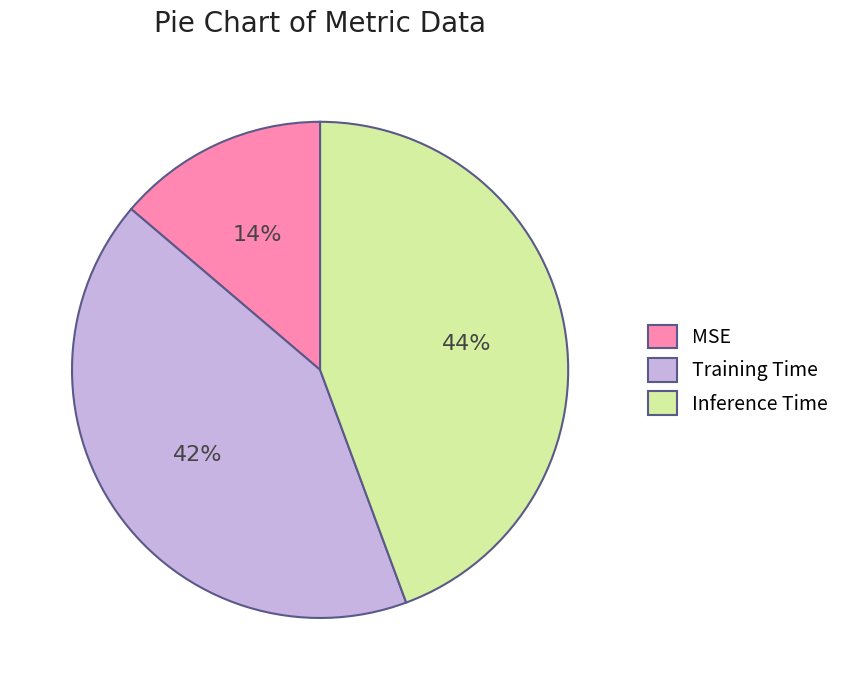

True or false: Training Time accounts for 33% of the total.

False